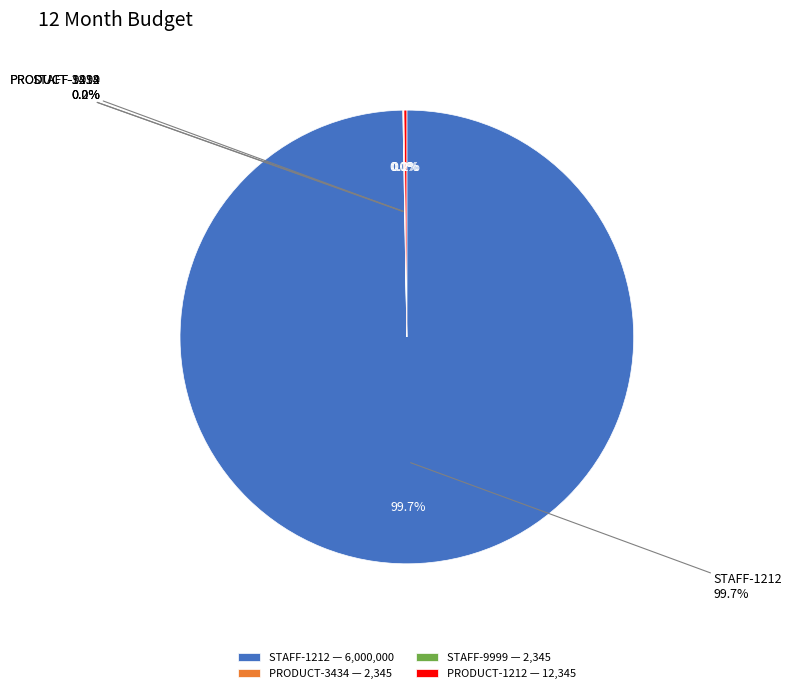

Is there a majority slice in this chart?

Yes